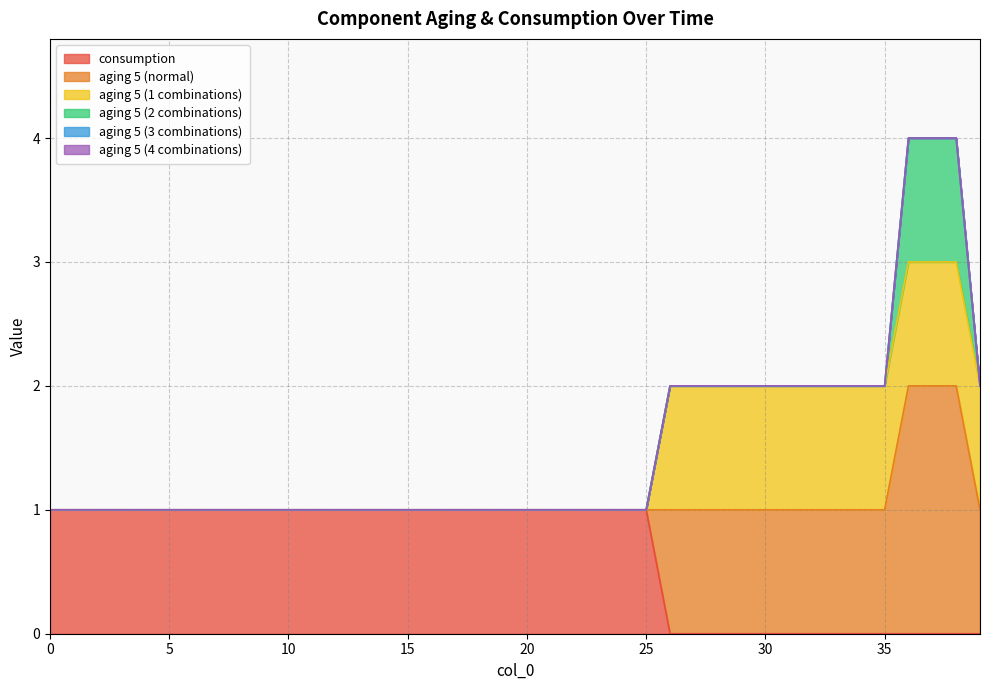

Does the chart display data point markers on the line(s)?

No